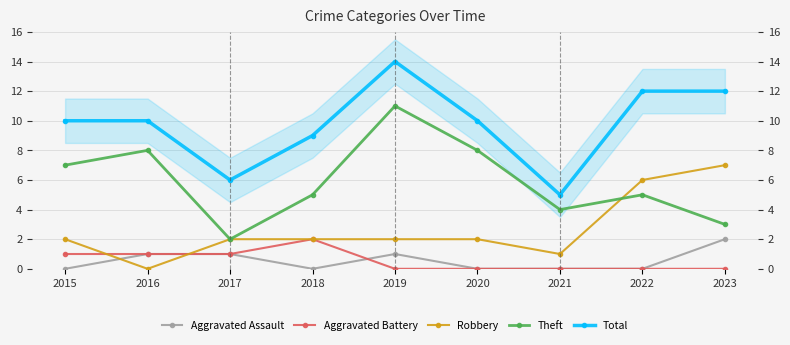

Which series changed the most between 2018 and 2021?

Total